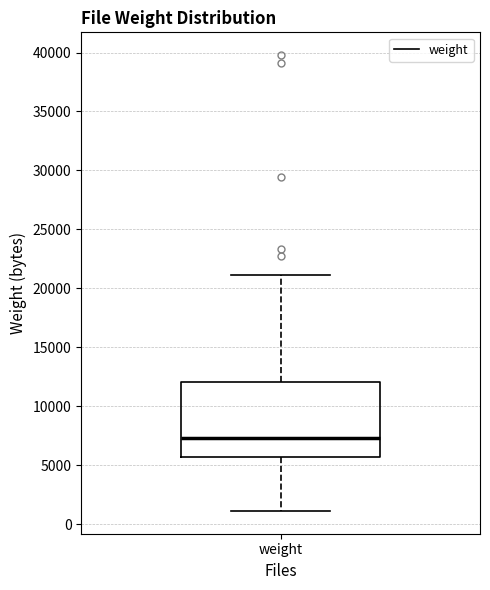

Where is the upper edge of the box for weight on the y-axis? The values are not printed on the chart, so give them approximately, as read against the axis.

12000